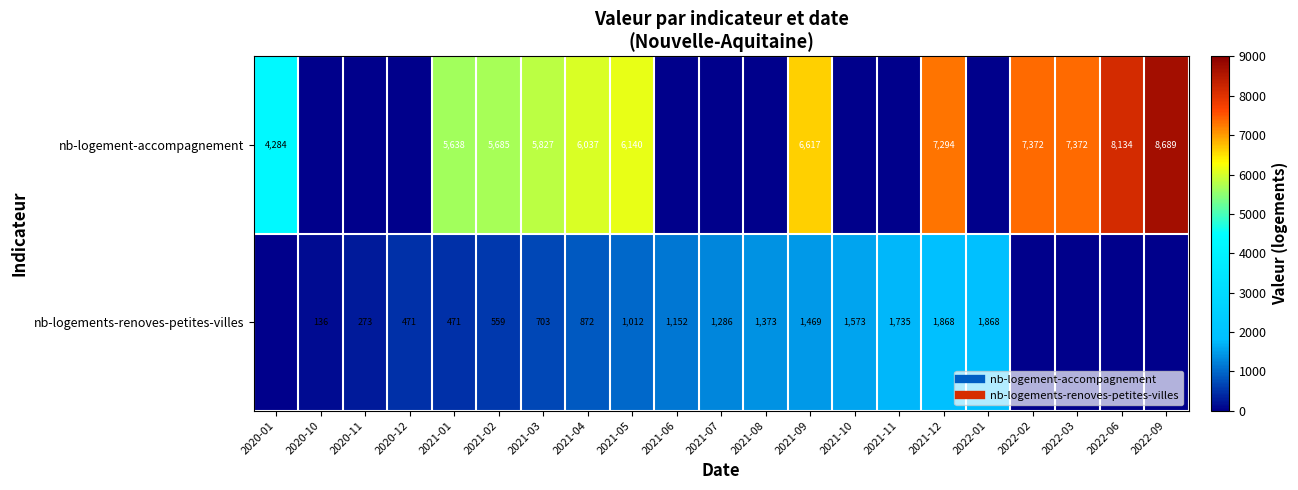

What is the sum of all nb-logements-renoves-petites-villes values?

16821